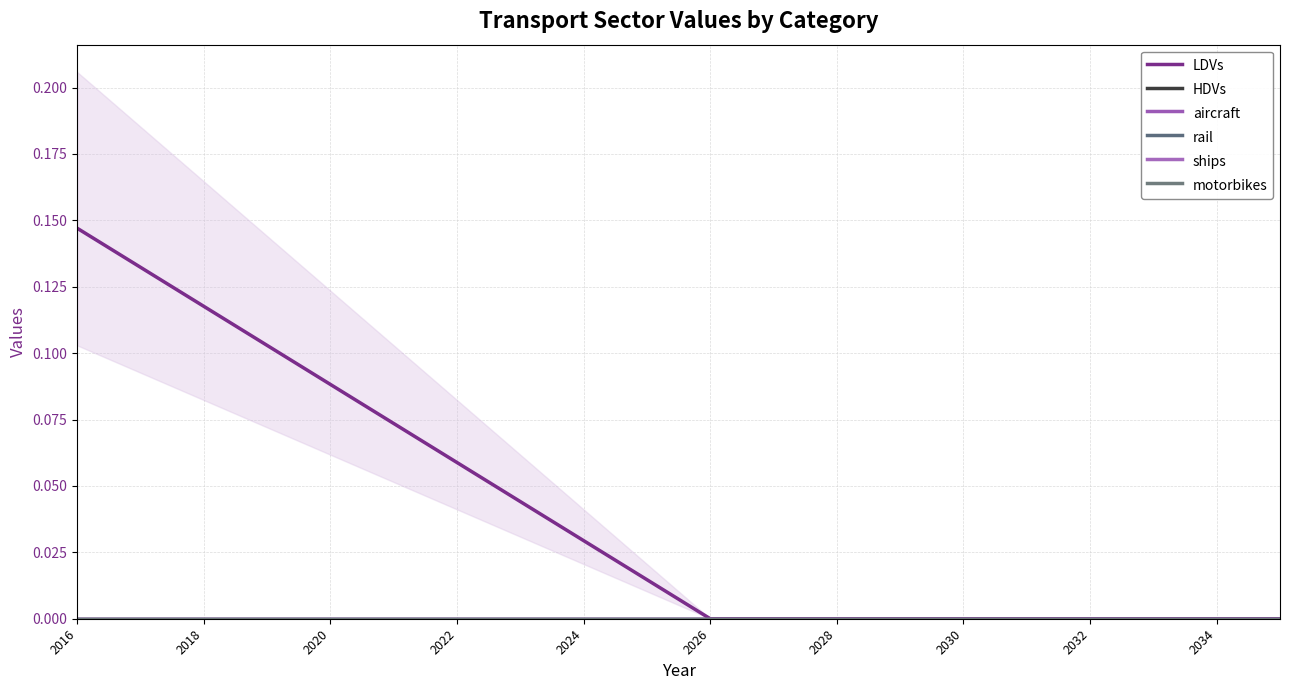

Reading left to right, extract all data points from this chart.

LDVs: 0.1	0.1	0.1	0.1	0.1	0.1	0.1	0.0	0.0	0.0	0.0	0.0	0.0	0.0	0.0	0.0	0.0	0.0	0.0	0.0
HDVs: 0.0	0.0	0.0	0.0	0.0	0.0	0.0	0.0	0.0	0.0	0.0	0.0	0.0	0.0	0.0	0.0	0.0	0.0	0.0	0.0
aircraft: 0.0	0.0	0.0	0.0	0.0	0.0	0.0	0.0	0.0	0.0	0.0	0.0	0.0	0.0	0.0	0.0	0.0	0.0	0.0	0.0
rail: 0.0	0.0	0.0	0.0	0.0	0.0	0.0	0.0	0.0	0.0	0.0	0.0	0.0	0.0	0.0	0.0	0.0	0.0	0.0	0.0
ships: 0.0	0.0	0.0	0.0	0.0	0.0	0.0	0.0	0.0	0.0	0.0	0.0	0.0	0.0	0.0	0.0	0.0	0.0	0.0	0.0
motorbikes: 0.0	0.0	0.0	0.0	0.0	0.0	0.0	0.0	0.0	0.0	0.0	0.0	0.0	0.0	0.0	0.0	0.0	0.0	0.0	0.0